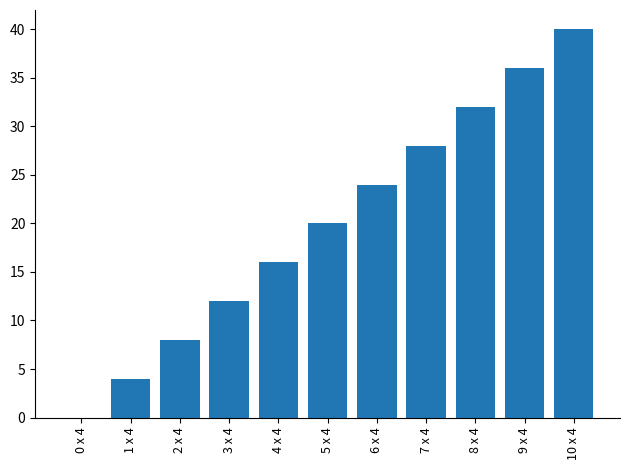

Count the number of data series in this chart.

1